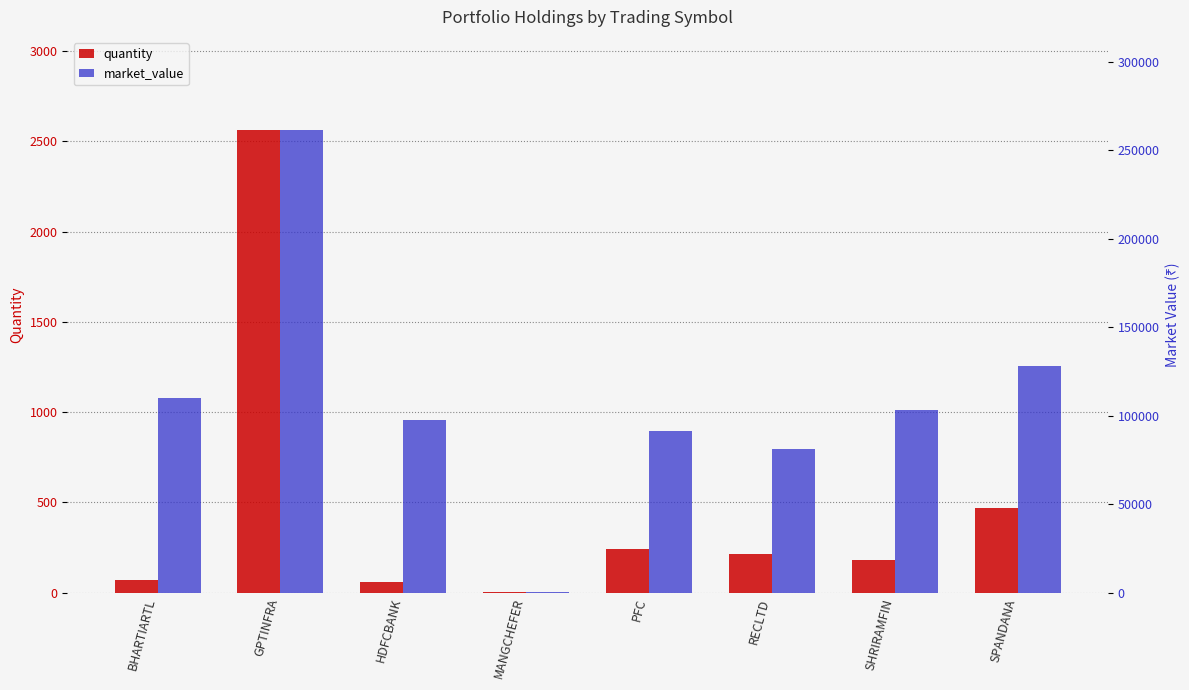

What are all the series names shown in the legend?

quantity, market_value